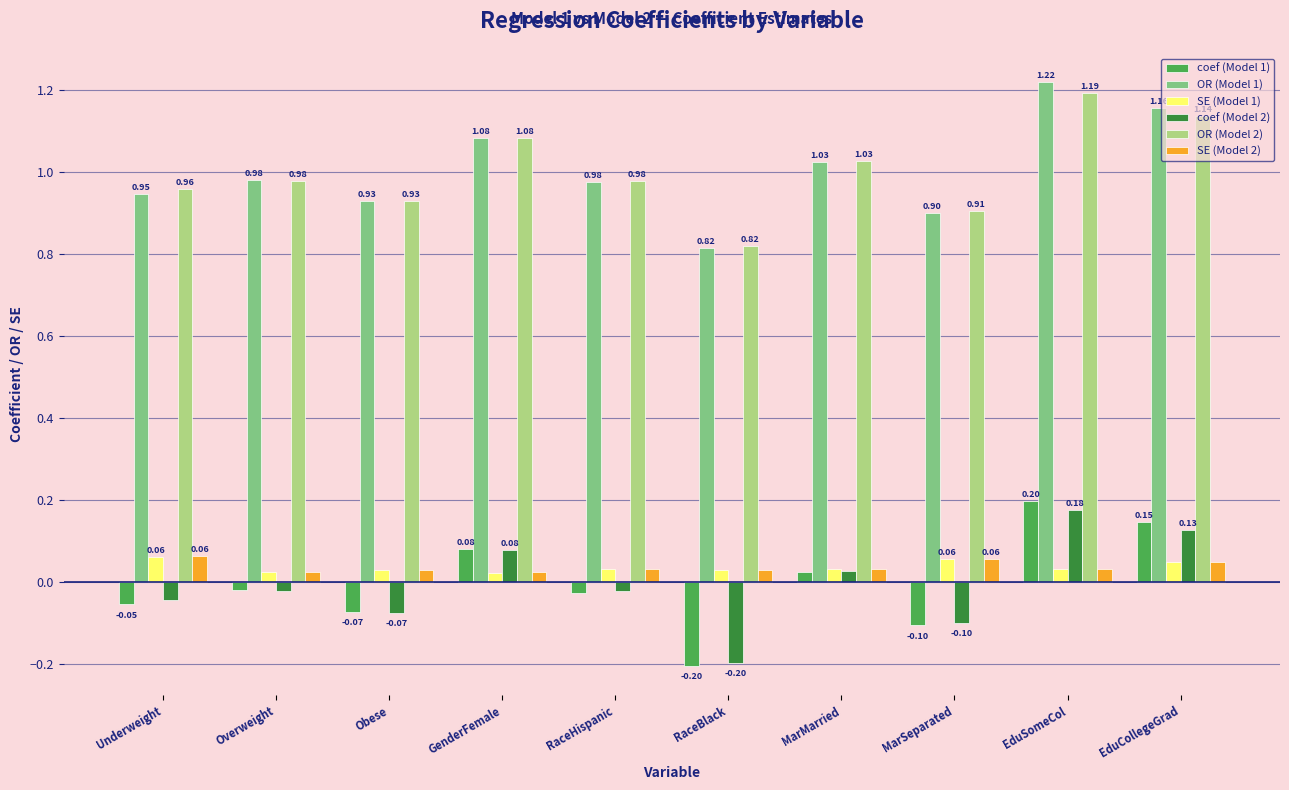

What position from the right is MarMarried?

4